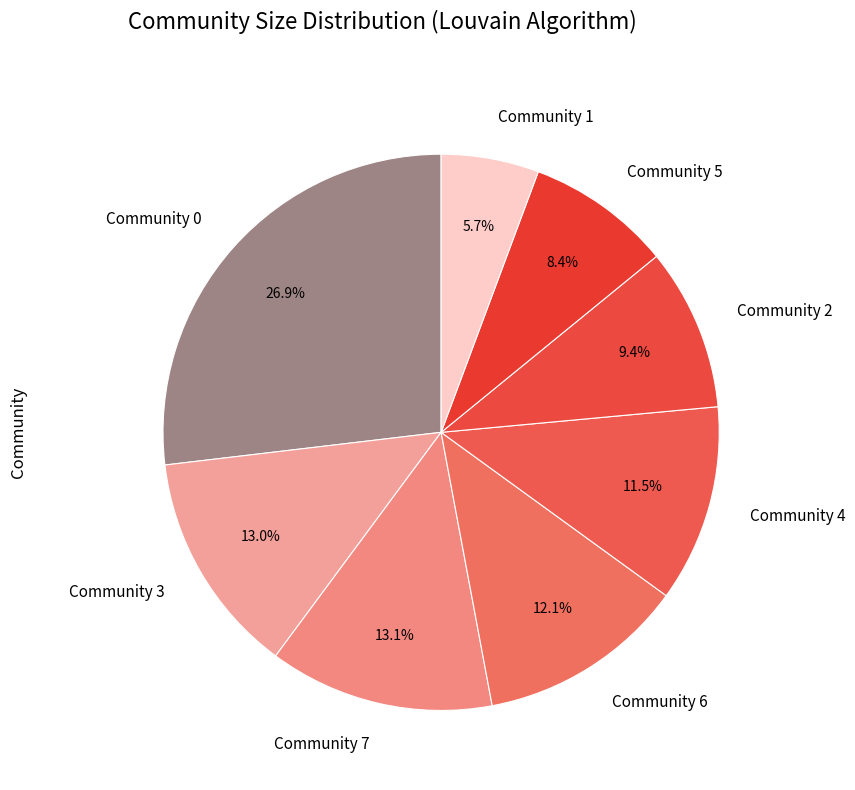

What percentage is NOT represented by Community 3?

87.0%